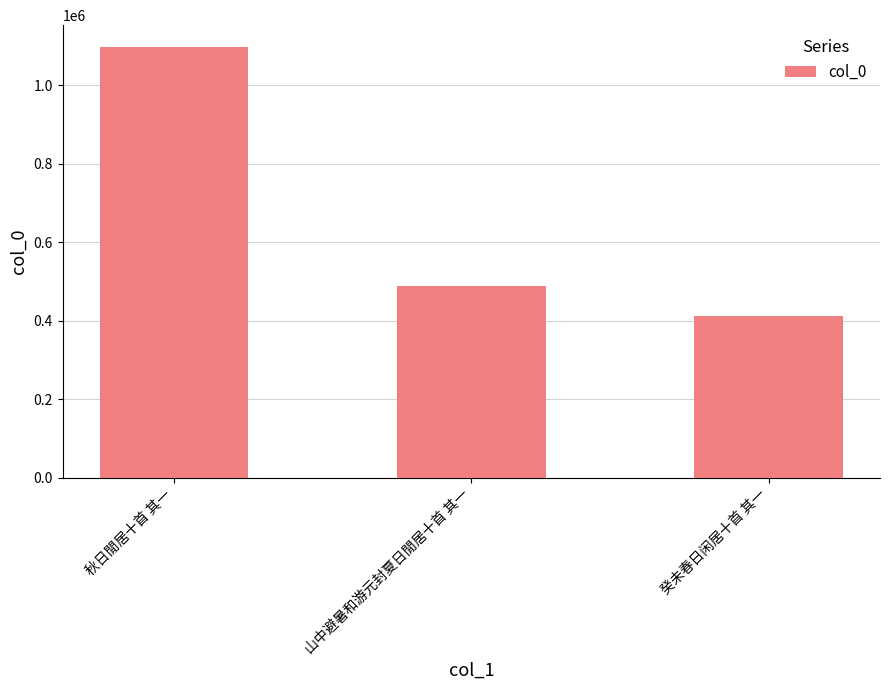

Where does the data first go above 488022?

秋日閒居十首 其一